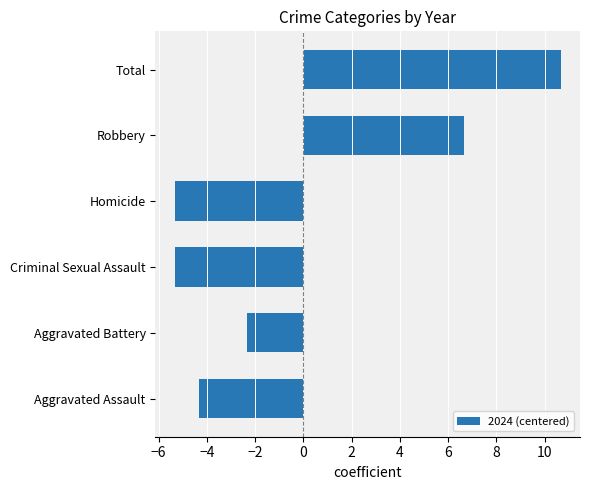

Is it true that the value at Total is 17.6?

False